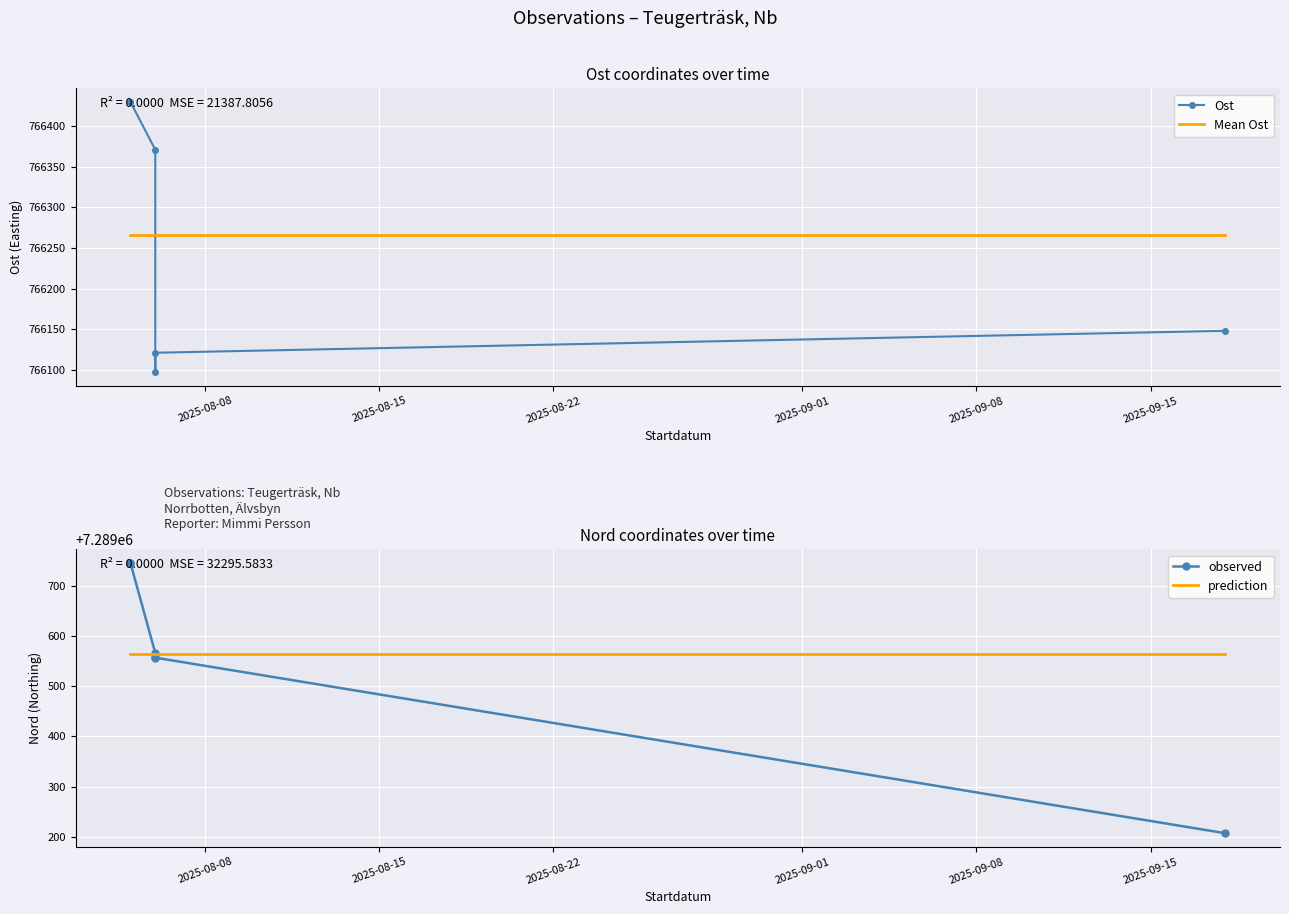

Rank the series by their maximum value, from lowest to highest.

Mean Ost, Ost, Mean Nord, Nord